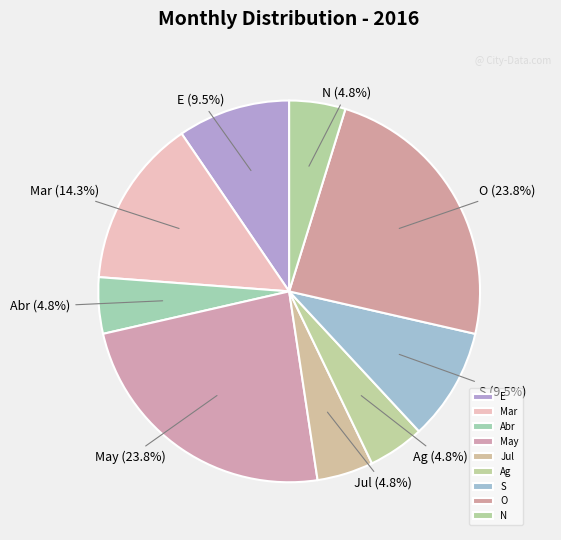

How many segments does this pie chart have?

9